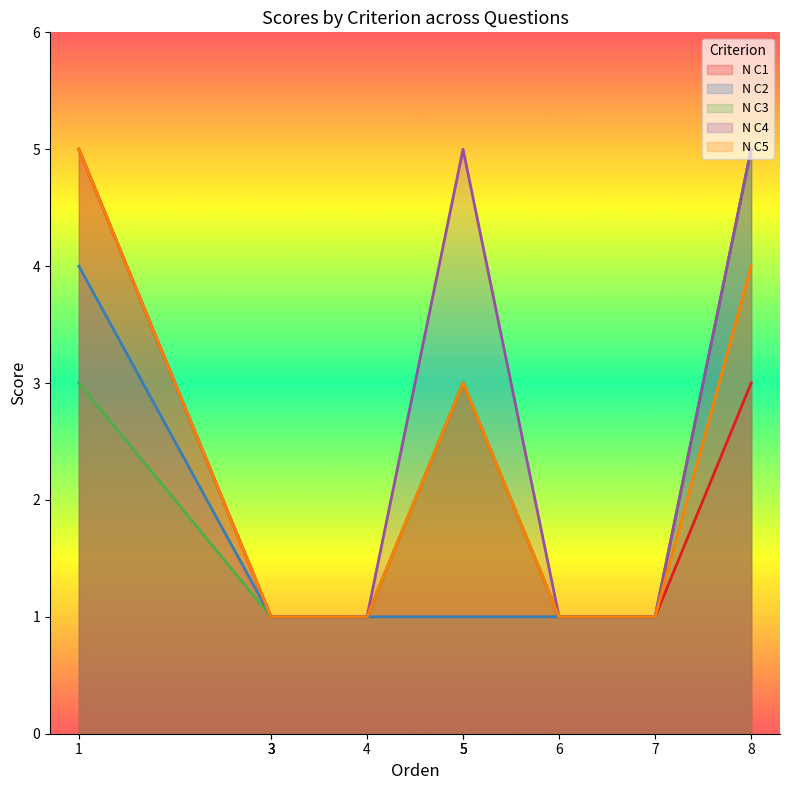

What are all the series names shown in the legend?

N C1, N C2, N C3, N C4, N C5